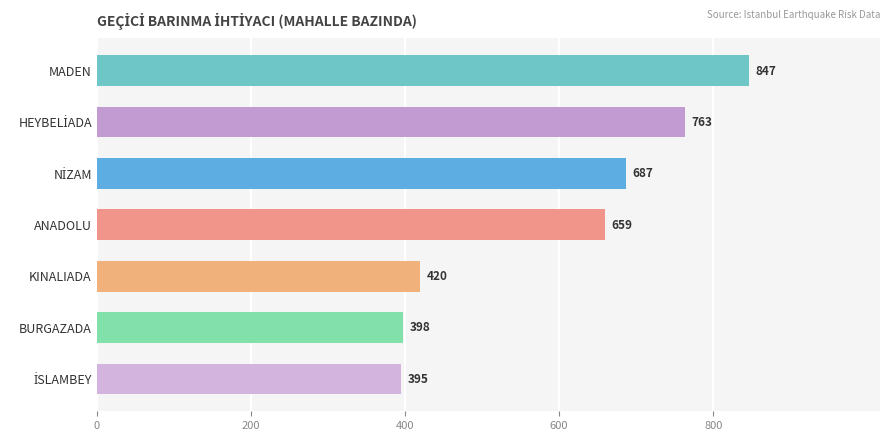

What is the label of the 7th bar from the bottom?

MADEN